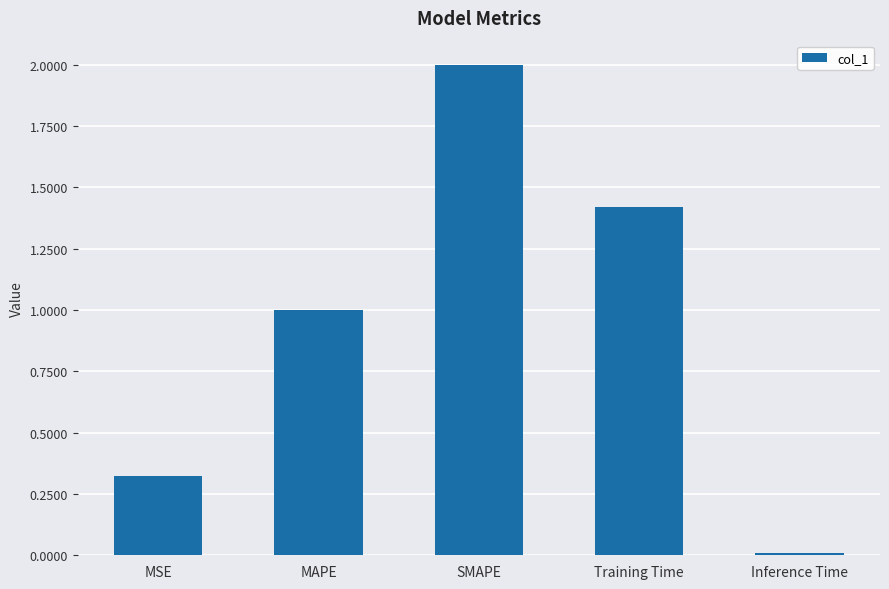

At which category does the chart reach its minimum across all series?

Inference Time